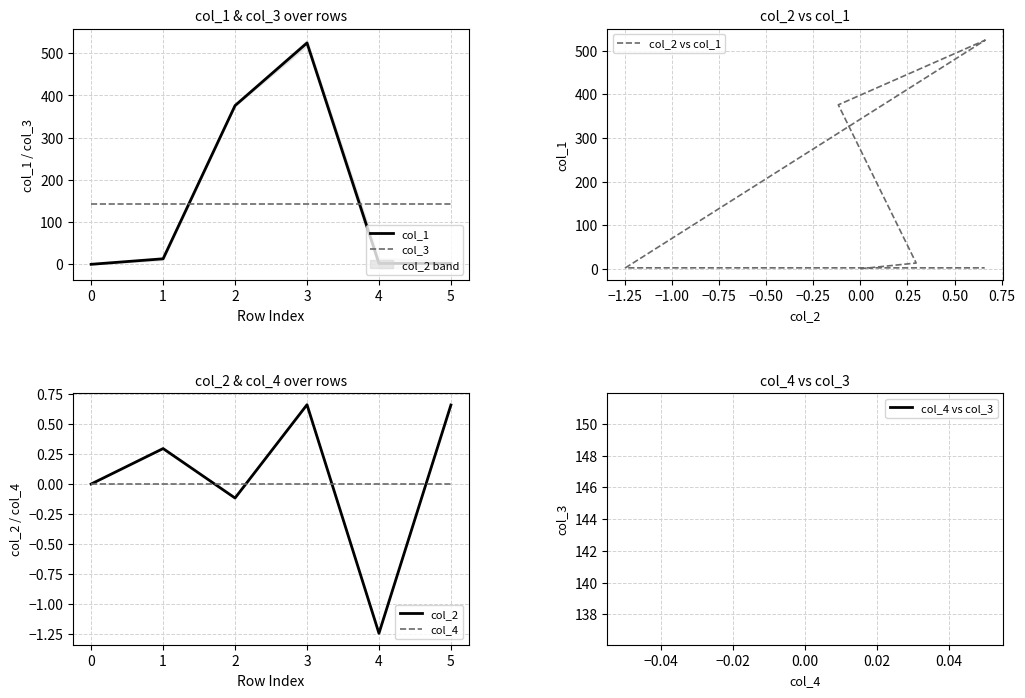

What is the minimum value shown in the chart?

-1.2